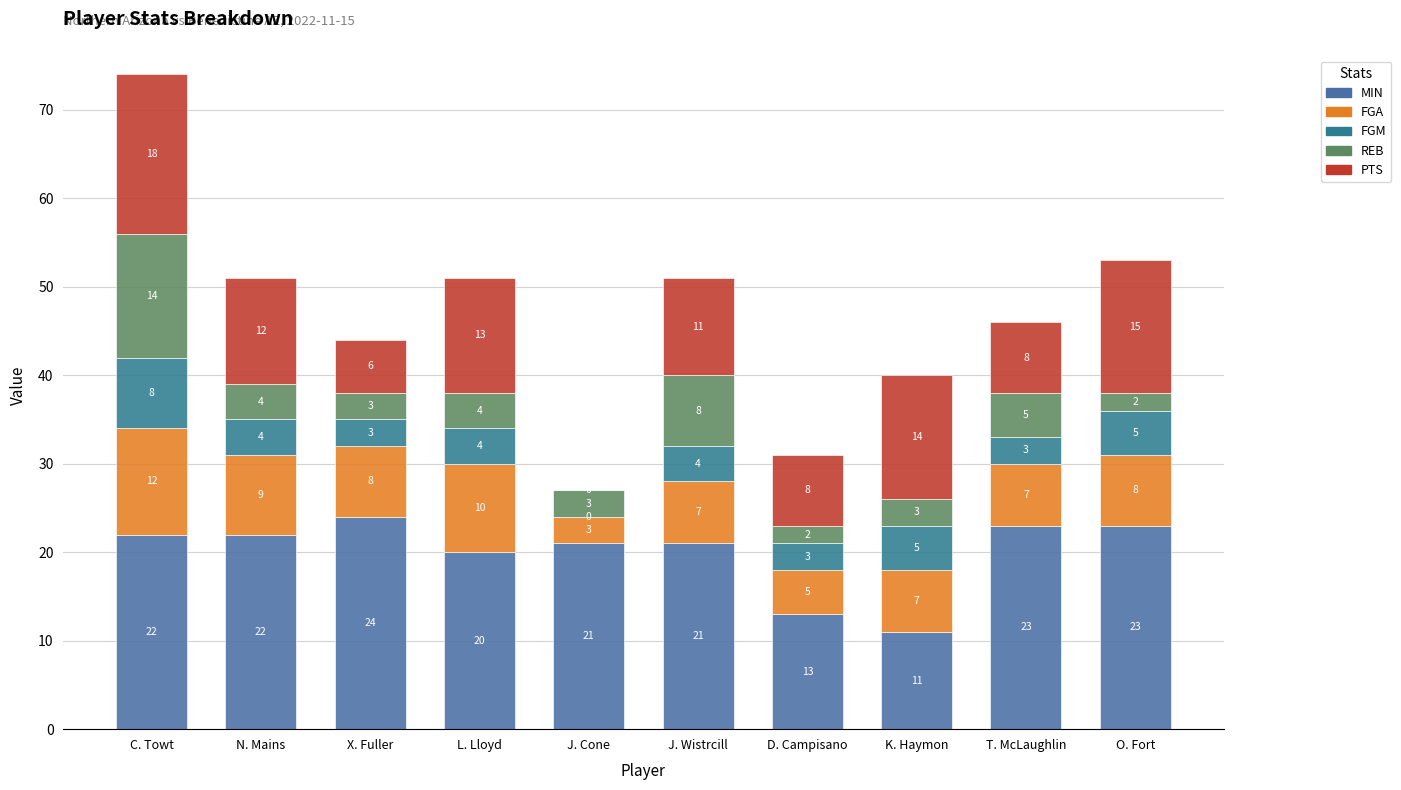

What is the label of the 8th bar from the right?

X. Fuller